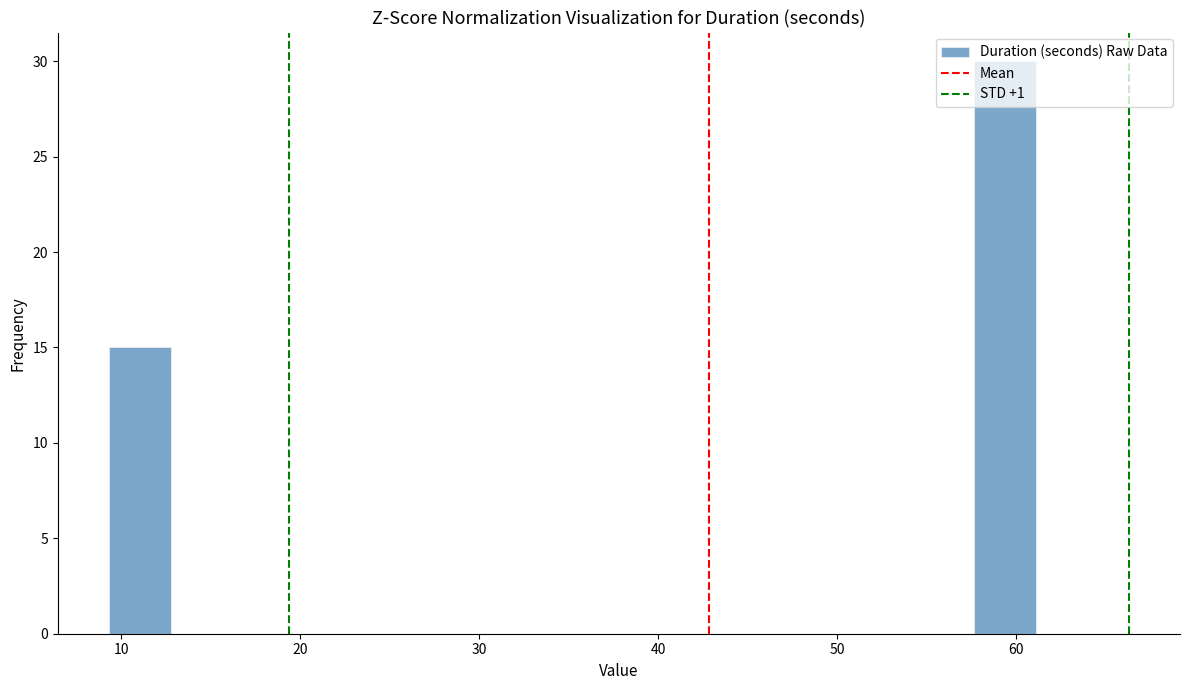

Around what value on the x-axis is the tallest bar? Give the approximate position of its centre, as read against the axis.

59